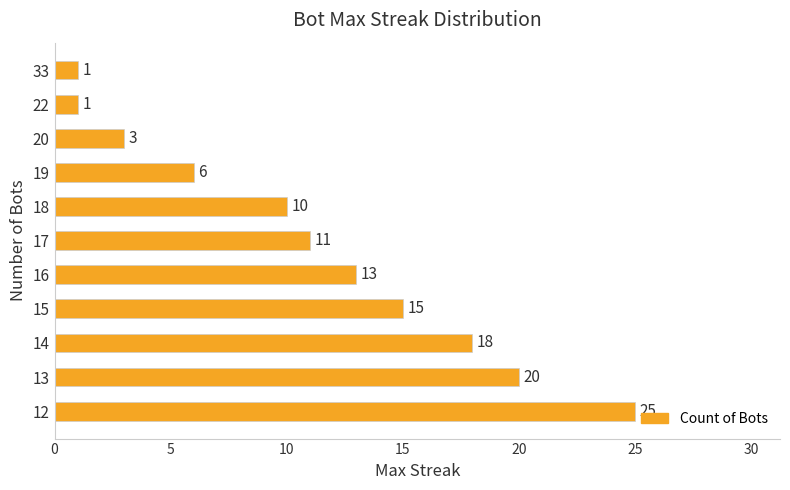

What is the change in value from 33 to 18?

+9